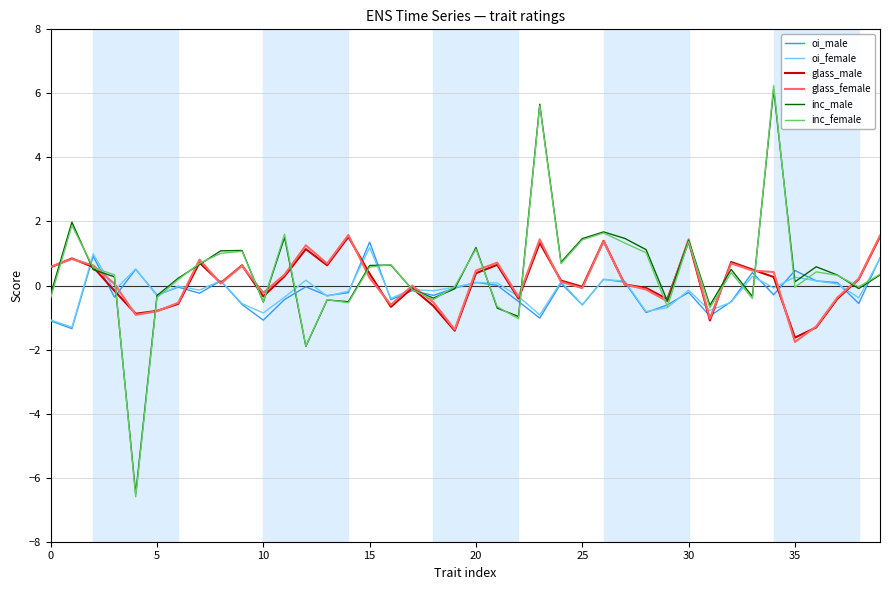

Which series has the widest spread of values?

inc_female